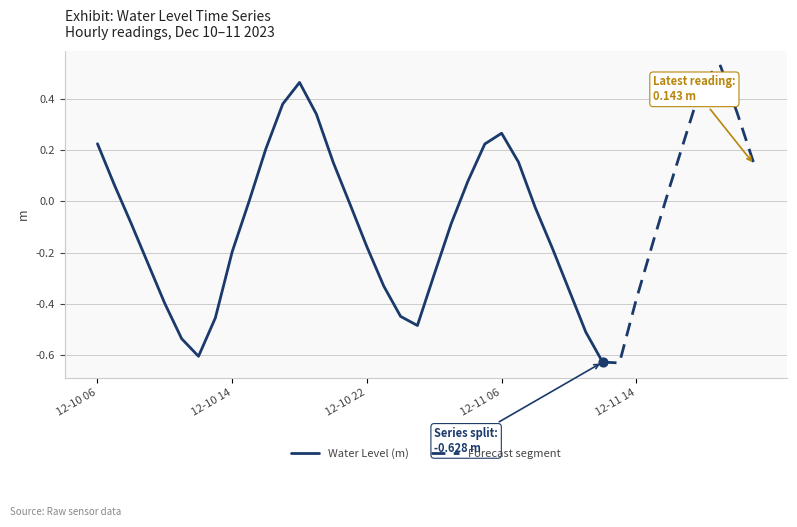

What is the change in value from 2023-12-10 16:00 to 2023-12-11 06:00?

+0.1